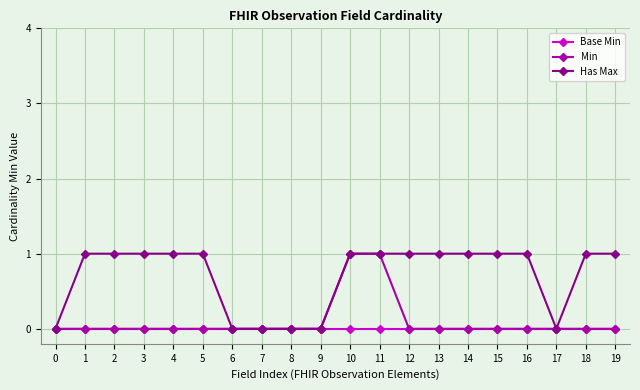

Reading left to right, what are all the values shown in this chart?

Base Min: 0=0	1=0	2=0	3=0	4=0	5=0	6=0	7=0	8=0	9=0	10=0	11=0	12=0	13=0	14=0	15=0	16=0	17=0	18=0	19=0
Min: 0=0	1=0	2=0	3=0	4=0	5=0	6=0	7=0	8=0	9=0	10=1	11=1	12=0	13=0	14=0	15=0	16=0	17=0	18=0	19=0
Has Max: 0=0	1=1	2=1	3=1	4=1	5=1	6=0	7=0	8=0	9=0	10=1	11=1	12=1	13=1	14=1	15=1	16=1	17=0	18=1	19=1